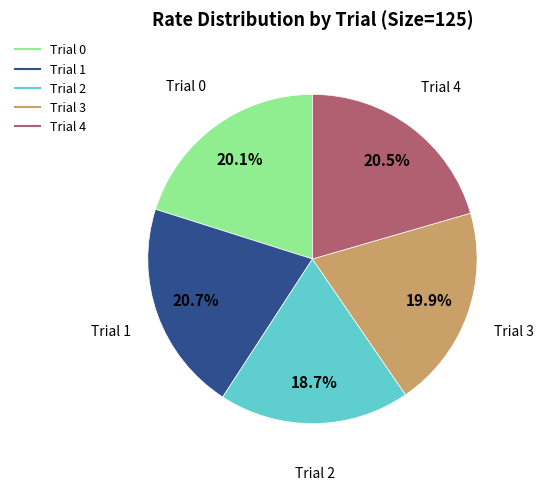

Which slice is the smallest?

Trial 2